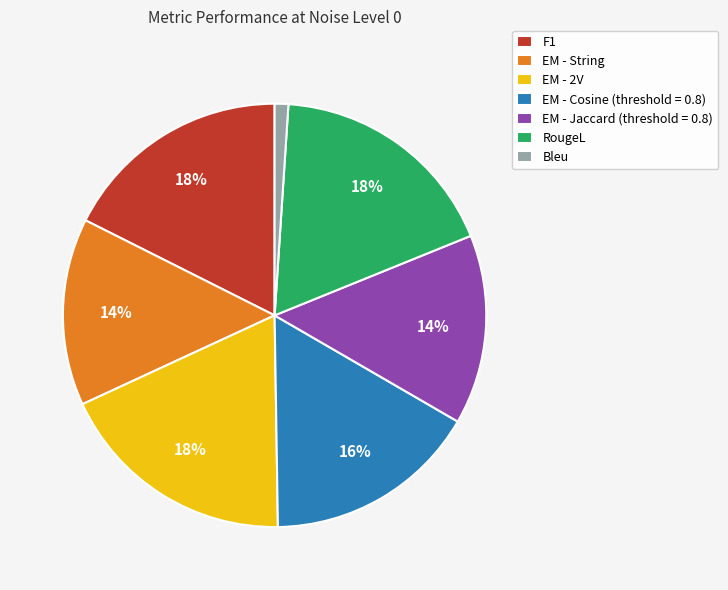

Count the number of slices in the pie.

7